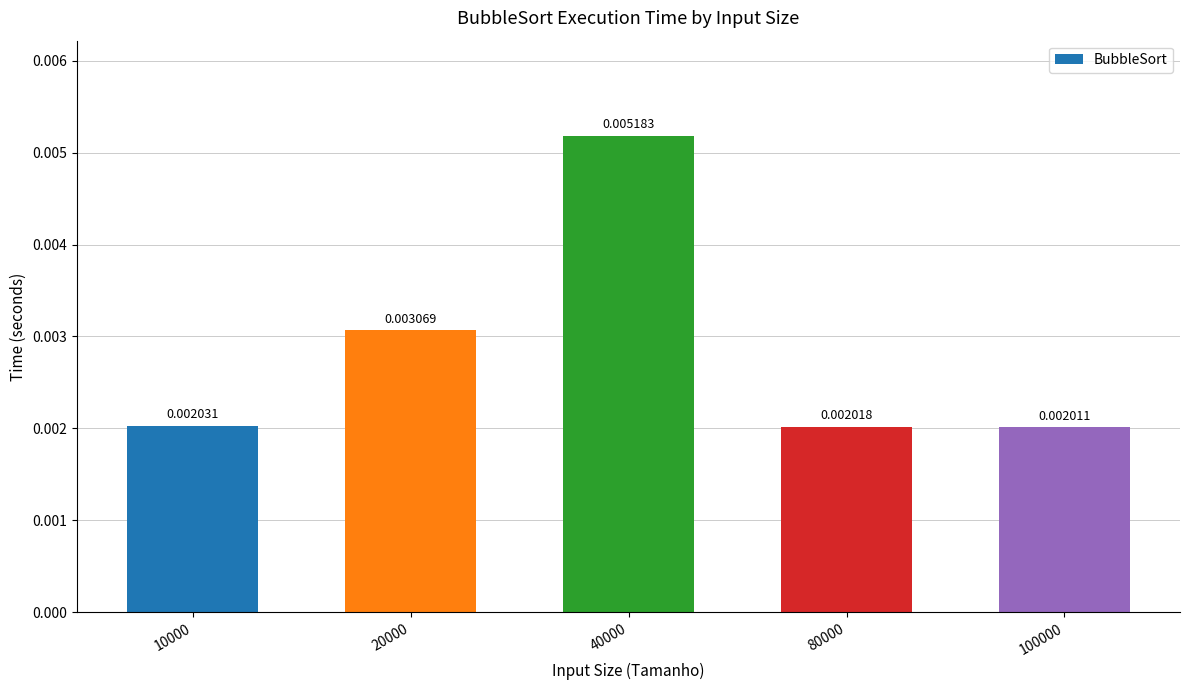

Which label corresponds to the largest value in the chart?

40000